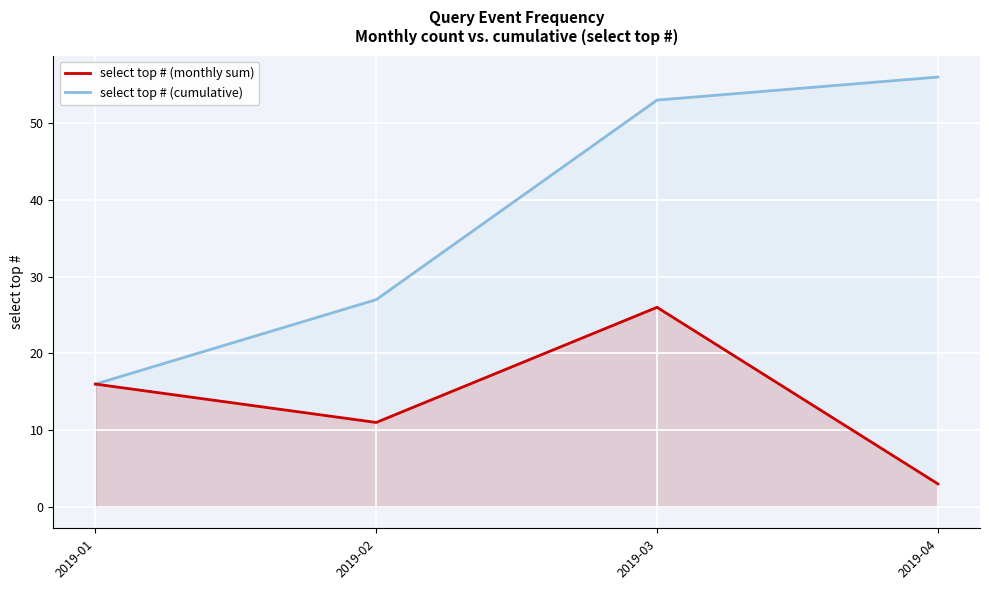

Reading left to right, list all the values displayed in this chart.

select top # (monthly sum): 2019-01=16	2019-02=11	2019-03=26	2019-04=3
select top # (cumulative): 2019-01=16	2019-02=27	2019-03=53	2019-04=56